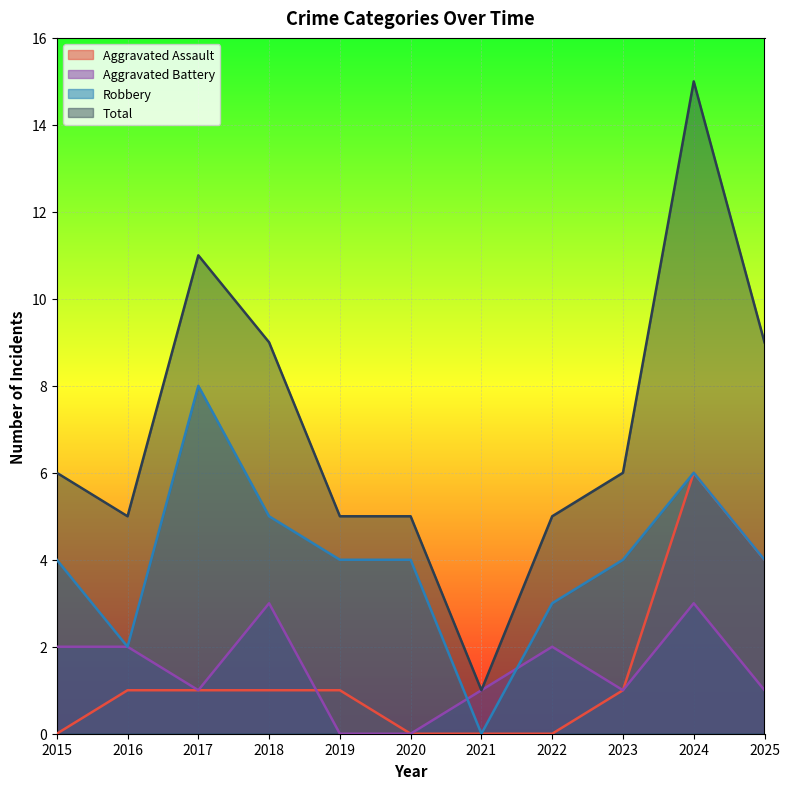

What is the average value of the Aggravated Battery series?

1